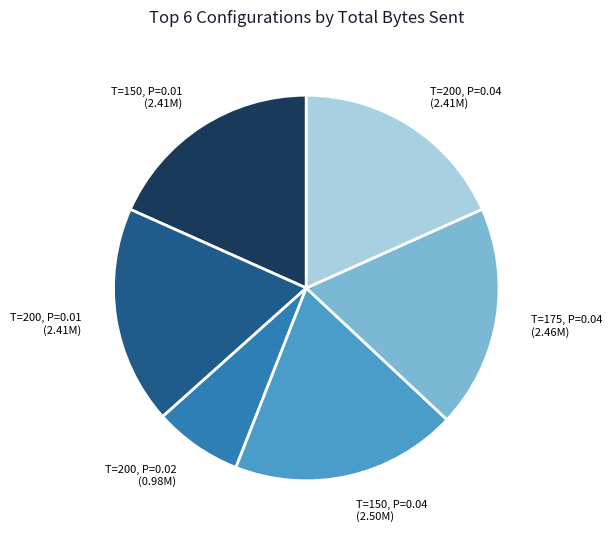

Between T=150, P=0.04 and T=150, P=0.01, which is larger?

T=150, P=0.04